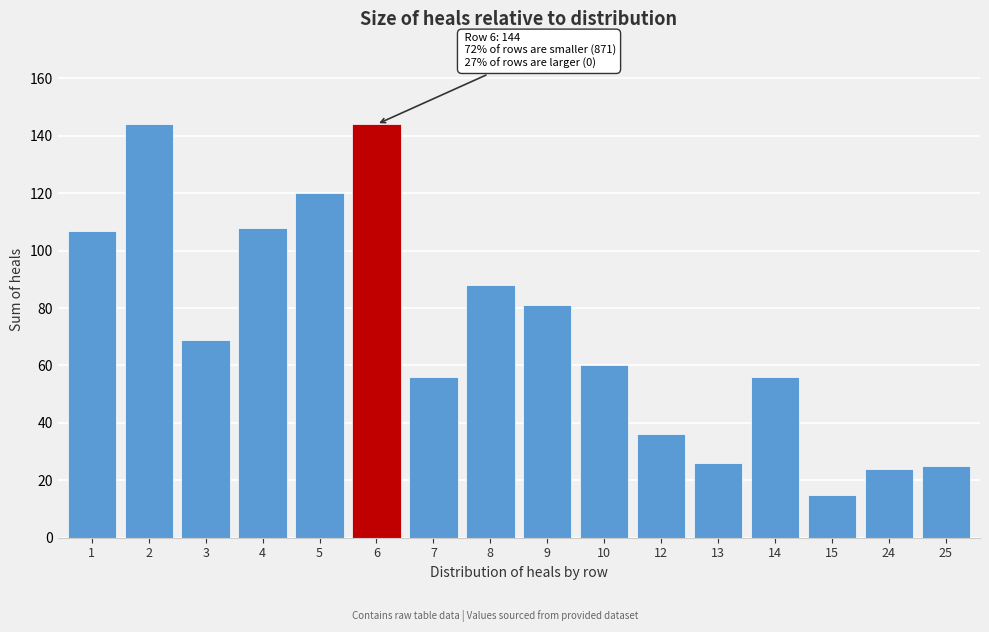

Reading right to left, list all the values displayed in this chart.

25=25	24=24	15=15	14=56	13=26	12=36	10=60	9=81	8=88	7=56	6=144	5=120	4=108	3=69	2=144	1=107